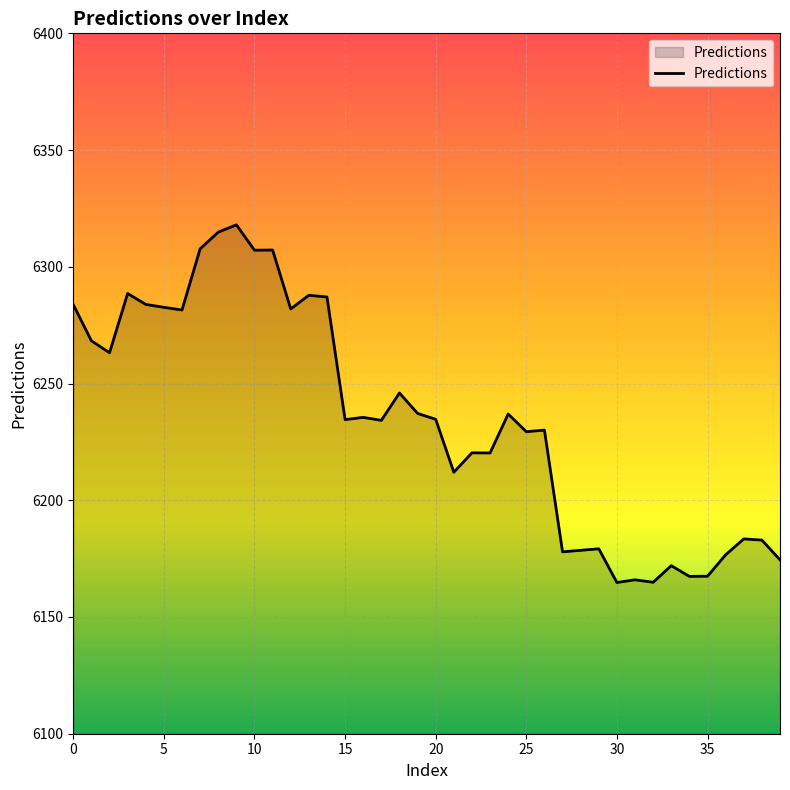

What is the ratio of the value at 8 to the value at 14?

1.0